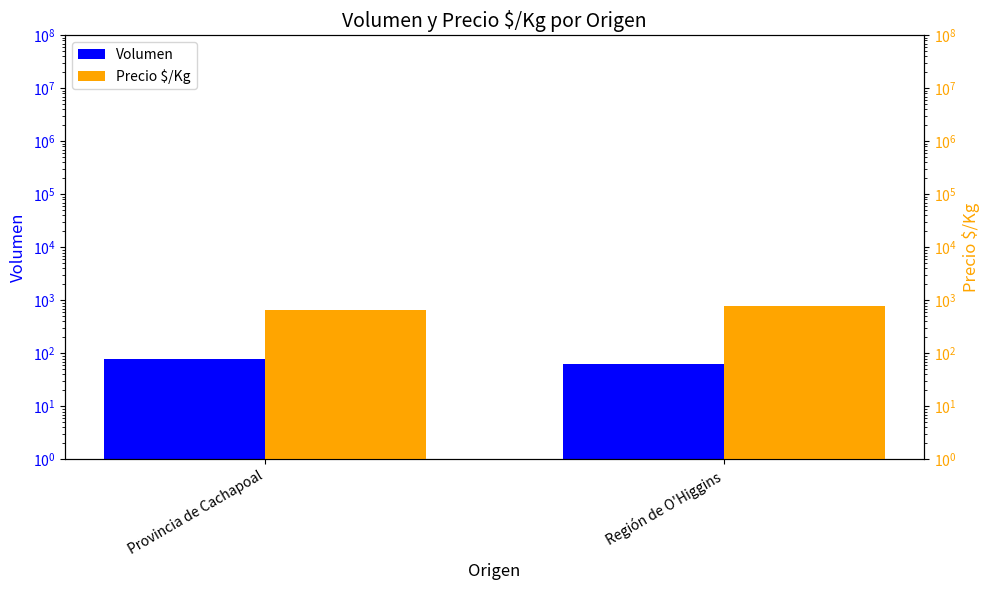

What is the sum of all Volumen values?

140.8